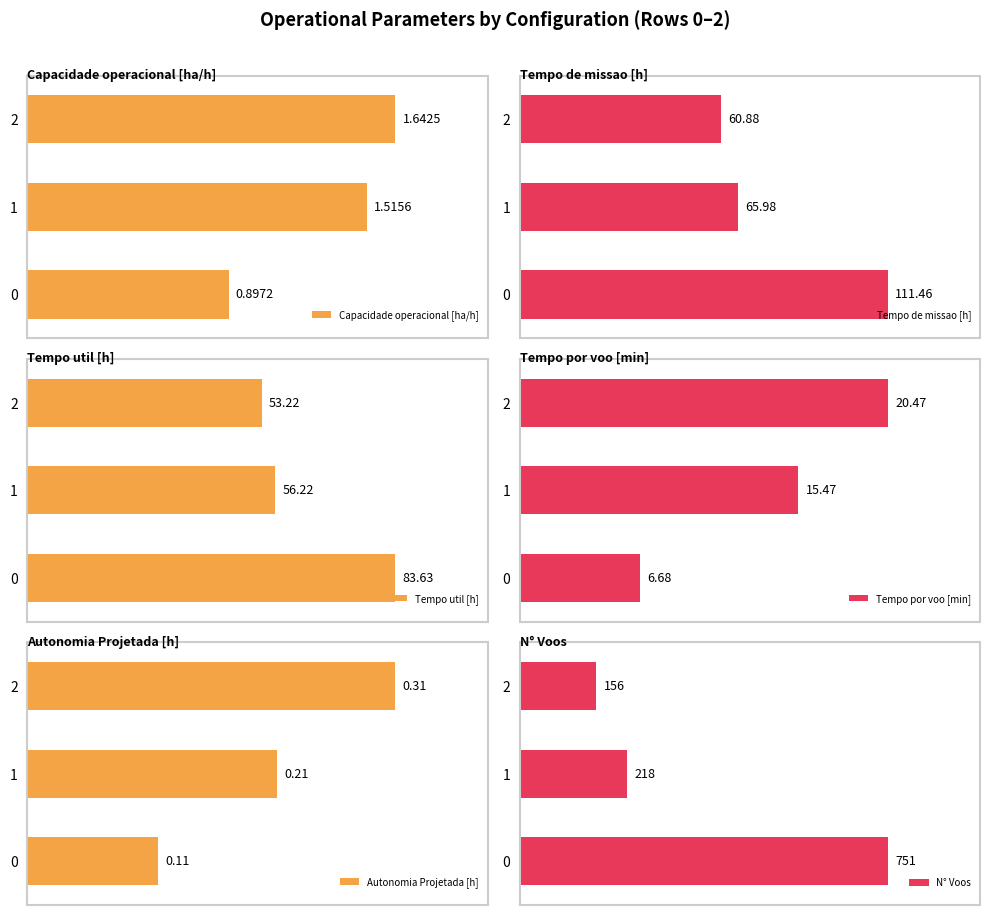

What value does the Tempo de missao [h] series have at 1?

66.0